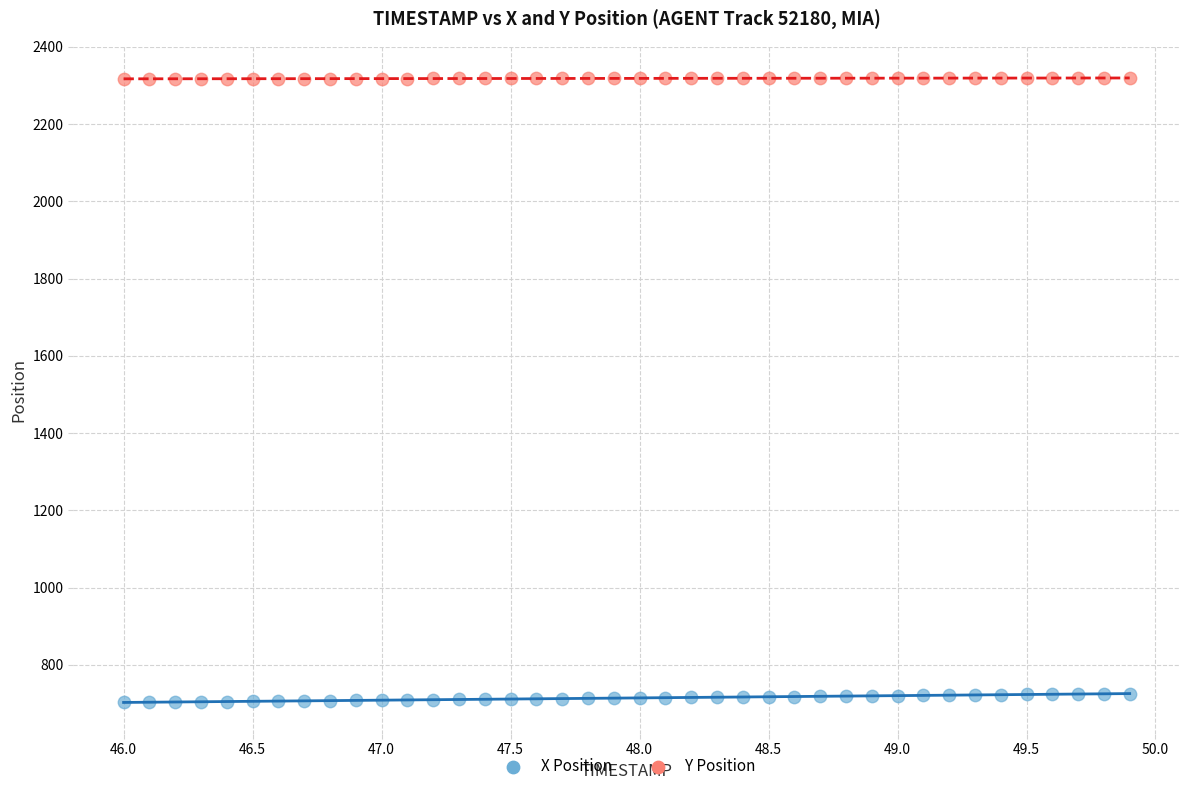

What are all the series names shown in the legend?

X Position, Y Position